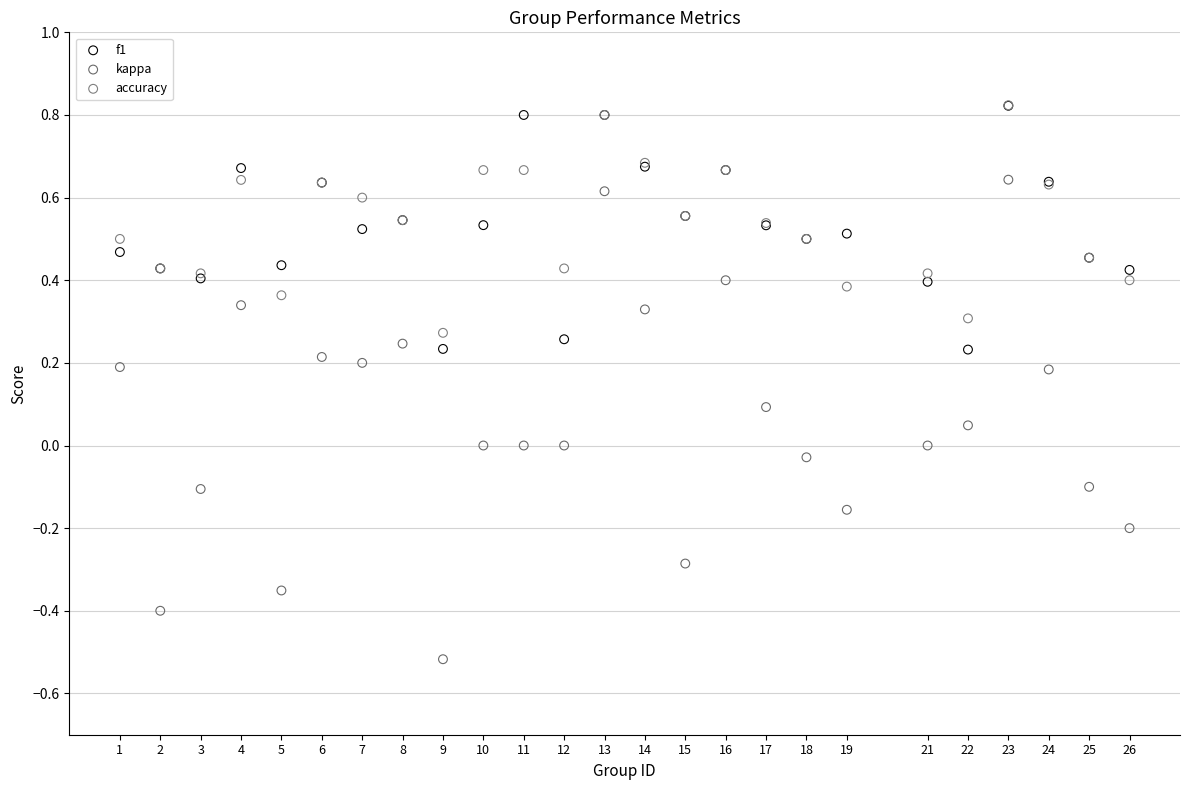

Which series has the widest spread of Y values?

kappa